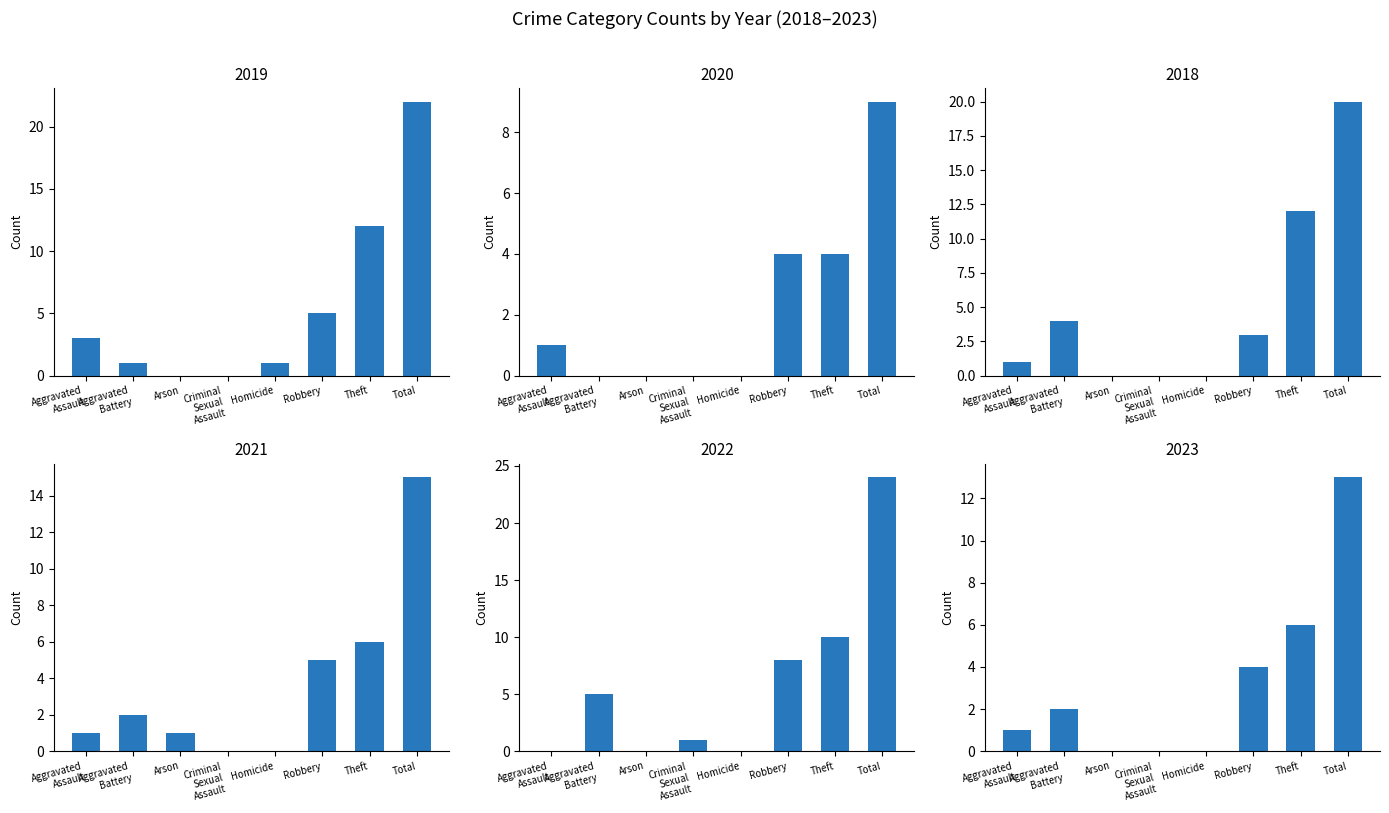

What is the sum of the 2019 values at Aggravated Assault and Total?

25